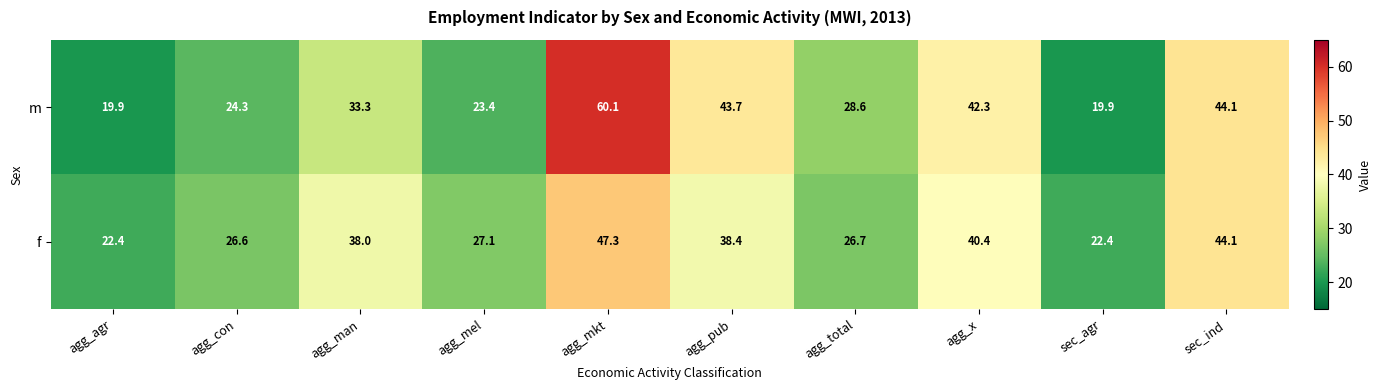

Where is m nearest to the value 40?

agg_x